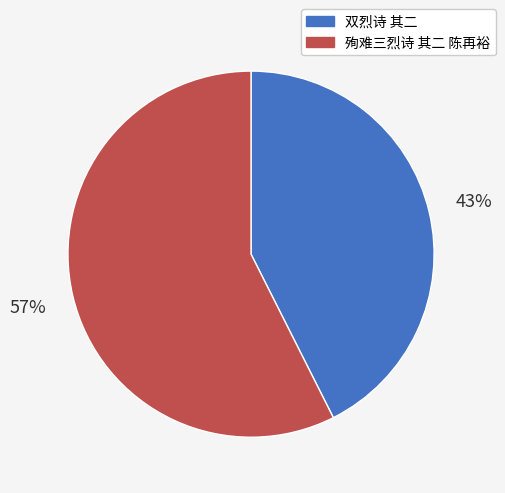

Is it true that 双烈诗 其二 is 43% of the pie?

True